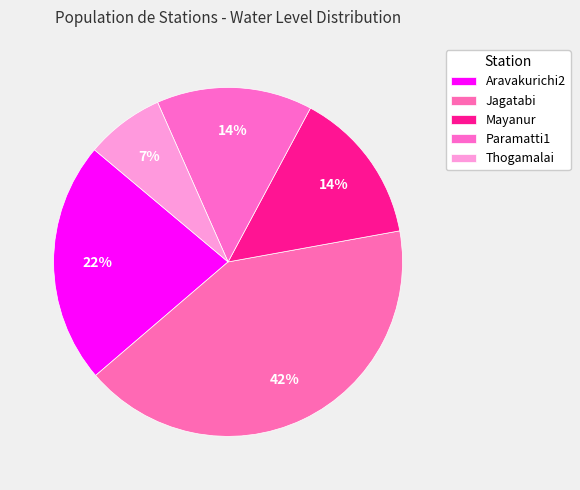

How many segments does this pie chart have?

5